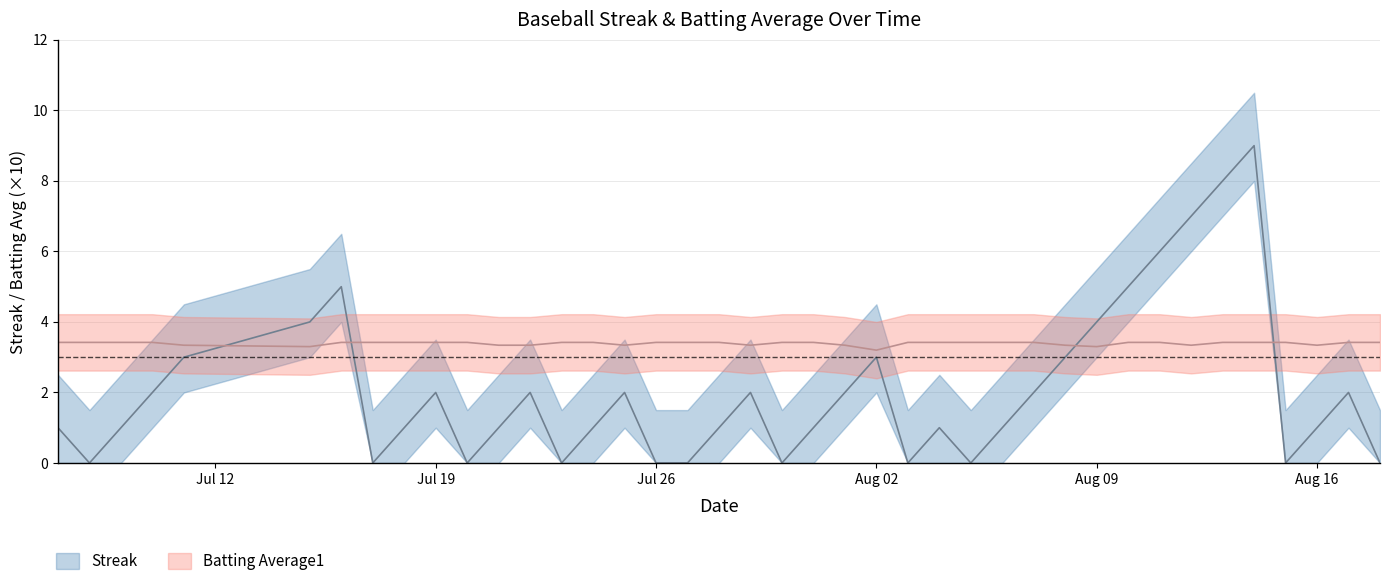

True or false: Streak has a value of -6.3 at 2010-07-23.

False